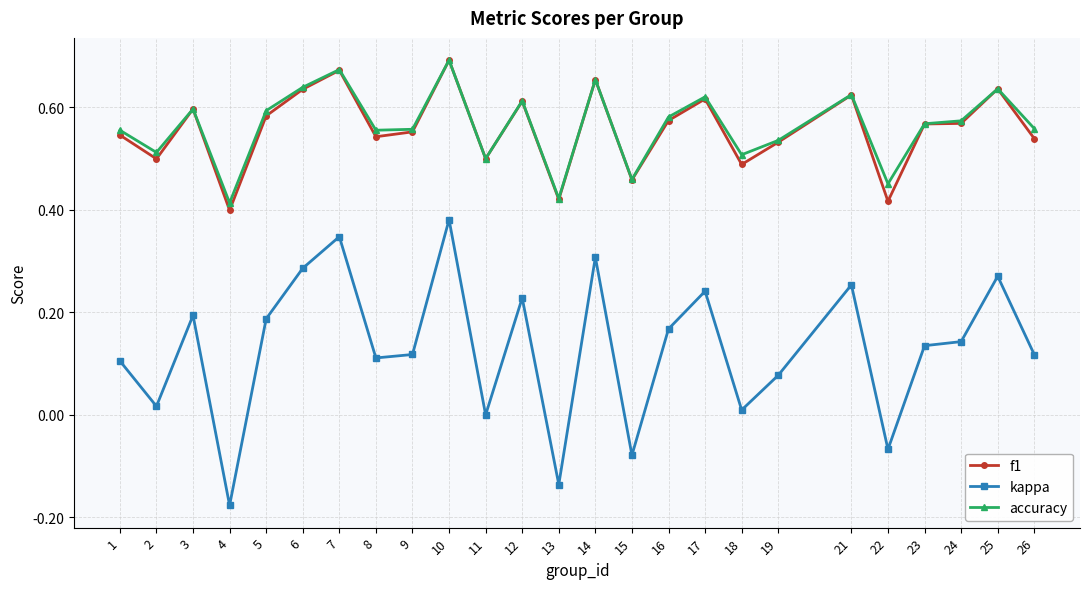

True or false: kappa and f1 intersect in this chart.

False